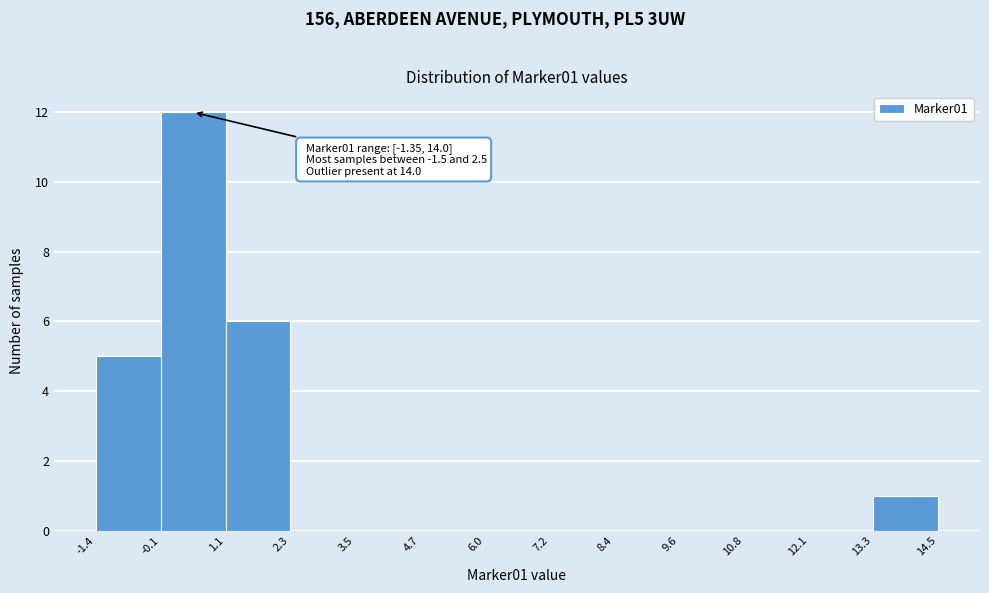

Over which range of the x-axis is the bar tallest?

-0.1 to 1.1